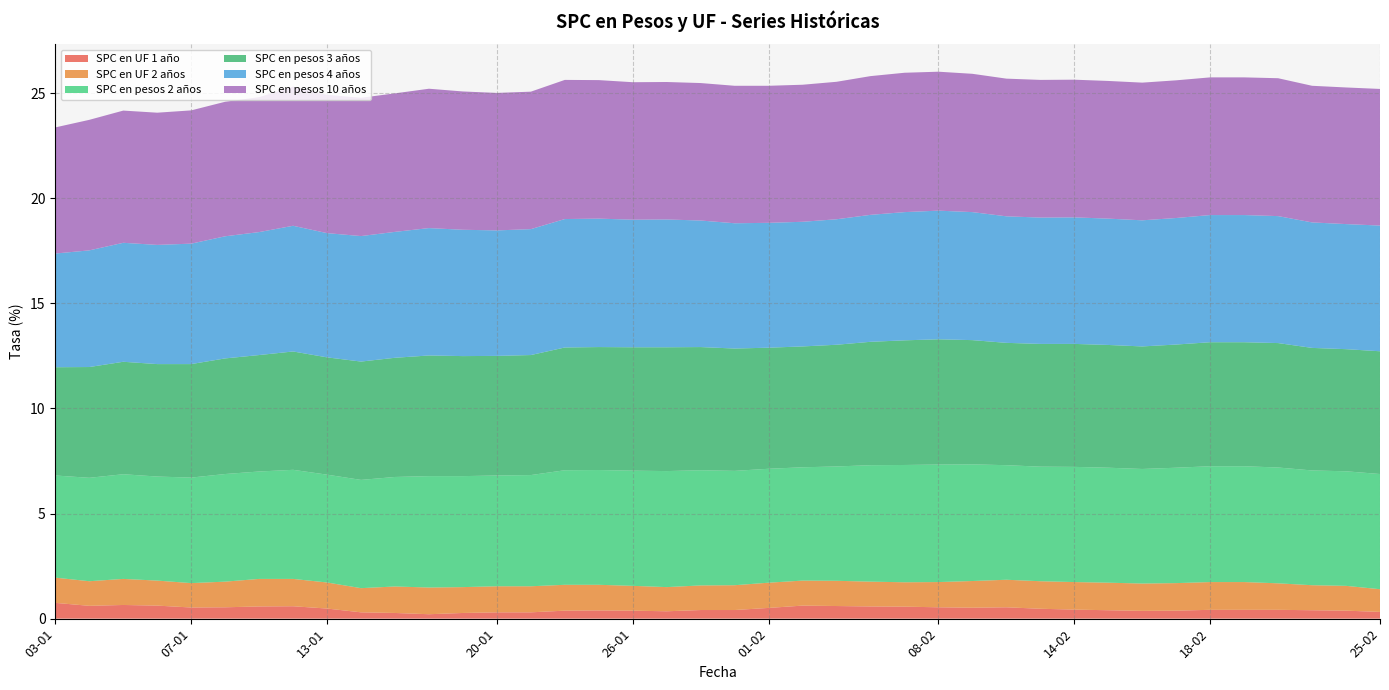

Reading left to right, list all the values displayed in this chart.

SPC en UF 1 año: 03-01=0.8	04-01=0.6	05-01=0.7	06-01=0.6	07-01=0.5	10-01=0.5	11-01=0.6	12-01=0.6	13-01=0.5	14-01=0.3	17-01=0.3	18-01=0.2	19-01=0.3	20-01=0.3	21-01=0.3	24-01=0.4	25-01=0.4	26-01=0.4	27-01=0.3	28-01=0.4	31-01=0.4	01-02=0.5	02-02=0.6	03-02=0.6	04-02=0.6	07-02=0.6	08-02=0.5	09-02=0.5	10-02=0.5	11-02=0.5	14-02=0.4	15-02=0.4	16-02=0.4	17-02=0.4	18-02=0.4	21-02=0.4	22-02=0.4	23-02=0.4	24-02=0.4	25-02=0.3
SPC en UF 2 años: 03-01=1.2	04-01=1.2	05-01=1.2	06-01=1.2	07-01=1.2	10-01=1.2	11-01=1.3	12-01=1.3	13-01=1.2	14-01=1.1	17-01=1.3	18-01=1.3	19-01=1.2	20-01=1.2	21-01=1.2	24-01=1.2	25-01=1.2	26-01=1.2	27-01=1.1	28-01=1.2	31-01=1.2	01-02=1.2	02-02=1.2	03-02=1.2	04-02=1.2	07-02=1.2	08-02=1.2	09-02=1.3	10-02=1.3	11-02=1.3	14-02=1.3	15-02=1.3	16-02=1.3	17-02=1.3	18-02=1.3	21-02=1.3	22-02=1.3	23-02=1.2	24-02=1.2	25-02=1.1
SPC en pesos 2 años: 03-01=4.9	04-01=4.9	05-01=5.0	06-01=5.0	07-01=5.0	10-01=5.1	11-01=5.1	12-01=5.2	13-01=5.1	14-01=5.2	17-01=5.2	18-01=5.3	19-01=5.3	20-01=5.3	21-01=5.3	24-01=5.5	25-01=5.5	26-01=5.5	27-01=5.5	28-01=5.5	31-01=5.4	01-02=5.4	02-02=5.4	03-02=5.4	04-02=5.5	07-02=5.6	08-02=5.6	09-02=5.5	10-02=5.5	11-02=5.5	14-02=5.5	15-02=5.5	16-02=5.5	17-02=5.5	18-02=5.5	21-02=5.5	22-02=5.5	23-02=5.5	24-02=5.5	25-02=5.5
SPC en pesos 3 años: 03-01=5.2	04-01=5.3	05-01=5.3	06-01=5.3	07-01=5.4	10-01=5.5	11-01=5.5	12-01=5.6	13-01=5.6	14-01=5.6	17-01=5.7	18-01=5.7	19-01=5.7	20-01=5.7	21-01=5.7	24-01=5.8	25-01=5.8	26-01=5.9	27-01=5.9	28-01=5.9	31-01=5.8	01-02=5.8	02-02=5.8	03-02=5.8	04-02=5.9	07-02=5.9	08-02=6.0	09-02=5.9	10-02=5.8	11-02=5.8	14-02=5.8	15-02=5.8	16-02=5.8	17-02=5.9	18-02=5.9	21-02=5.9	22-02=5.9	23-02=5.8	24-02=5.8	25-02=5.8
SPC en pesos 4 años: 03-01=5.4	04-01=5.5	05-01=5.7	06-01=5.7	07-01=5.7	10-01=5.8	11-01=5.8	12-01=6.0	13-01=5.9	14-01=6.0	17-01=6.0	18-01=6.1	19-01=6.0	20-01=6.0	21-01=6.0	24-01=6.1	25-01=6.1	26-01=6.1	27-01=6.1	28-01=6.0	31-01=6.0	01-02=5.9	02-02=5.9	03-02=6.0	04-02=6.0	07-02=6.1	08-02=6.1	09-02=6.1	10-02=6.0	11-02=6.0	14-02=6.0	15-02=6.0	16-02=6.0	17-02=6.0	18-02=6.0	21-02=6.0	22-02=6.0	23-02=6.0	24-02=6.0	25-02=6.0
SPC en pesos 10 años: 03-01=6.0	04-01=6.2	05-01=6.3	06-01=6.3	07-01=6.3	10-01=6.4	11-01=6.4	12-01=6.6	13-01=6.6	14-01=6.6	17-01=6.6	18-01=6.6	19-01=6.6	20-01=6.5	21-01=6.5	24-01=6.6	25-01=6.6	26-01=6.5	27-01=6.5	28-01=6.5	31-01=6.5	01-02=6.5	02-02=6.5	03-02=6.5	04-02=6.6	07-02=6.6	08-02=6.6	09-02=6.6	10-02=6.5	11-02=6.5	14-02=6.5	15-02=6.5	16-02=6.5	17-02=6.5	18-02=6.5	21-02=6.5	22-02=6.6	23-02=6.5	24-02=6.5	25-02=6.5